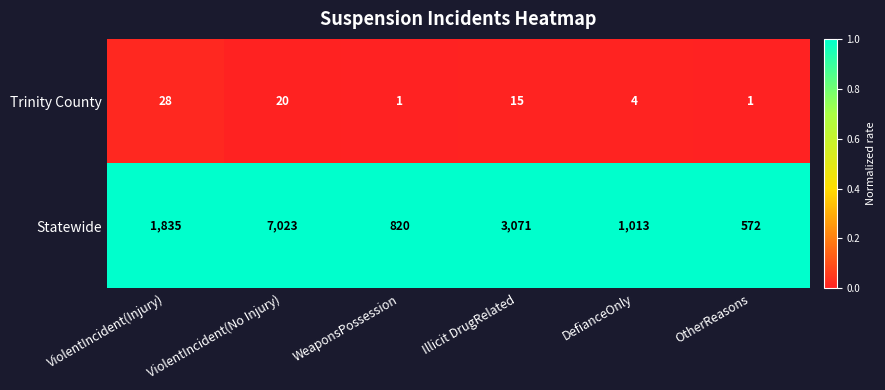

At how many categories does at least one series exceed 90?

6